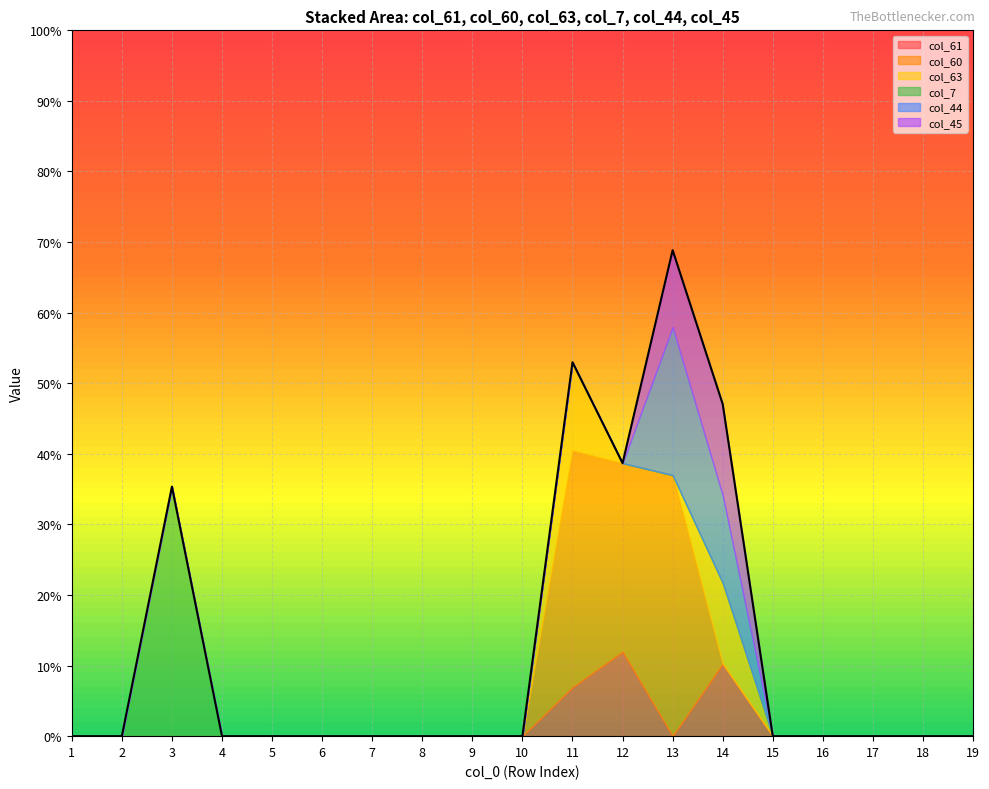

Where is col_7 nearest to the value 0?

1